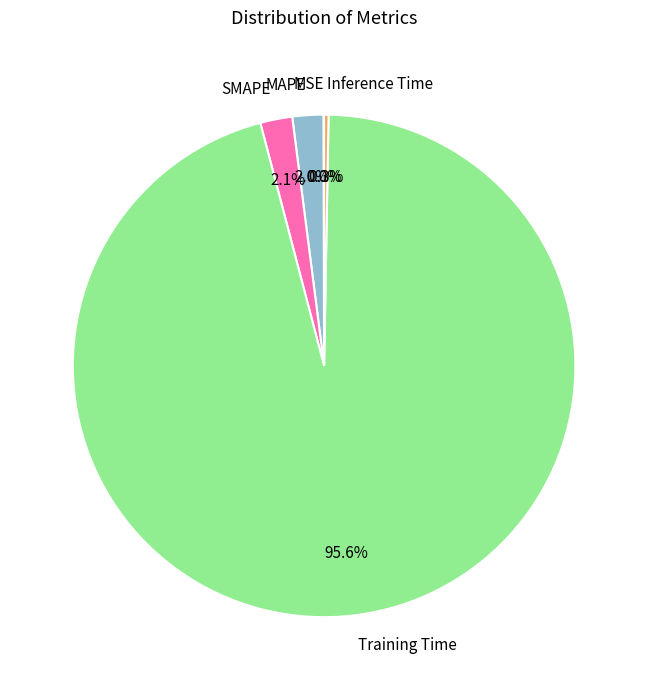

Which has a higher value, Inference Time or SMAPE?

SMAPE